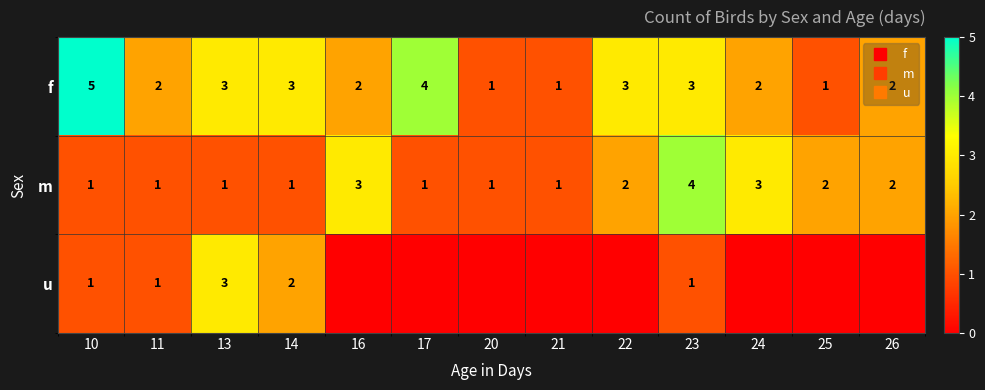

How many f values are between 2 and 3?

8